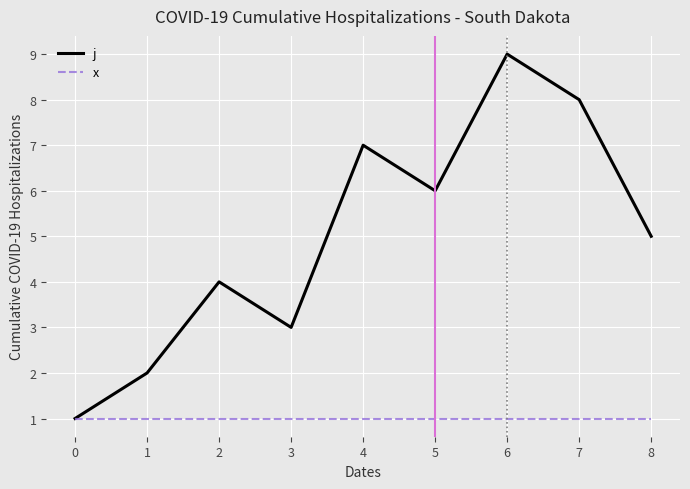

Which label corresponds to the largest value in the chart?

6